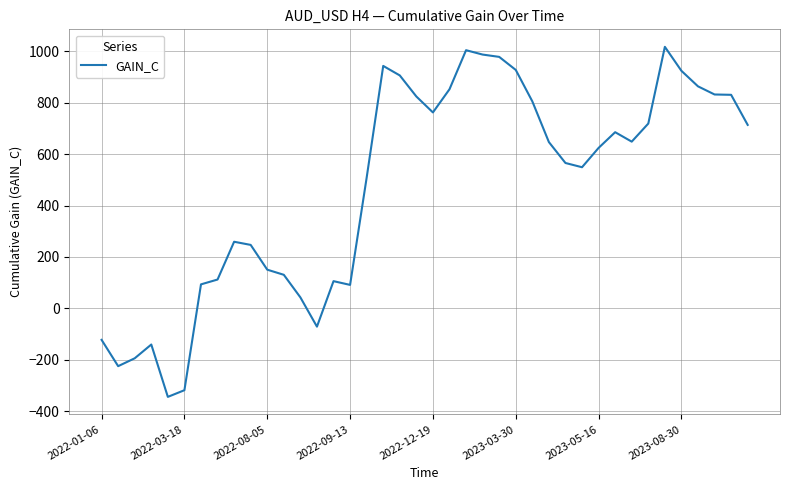

What is the minimum value shown in the chart?

-345.0